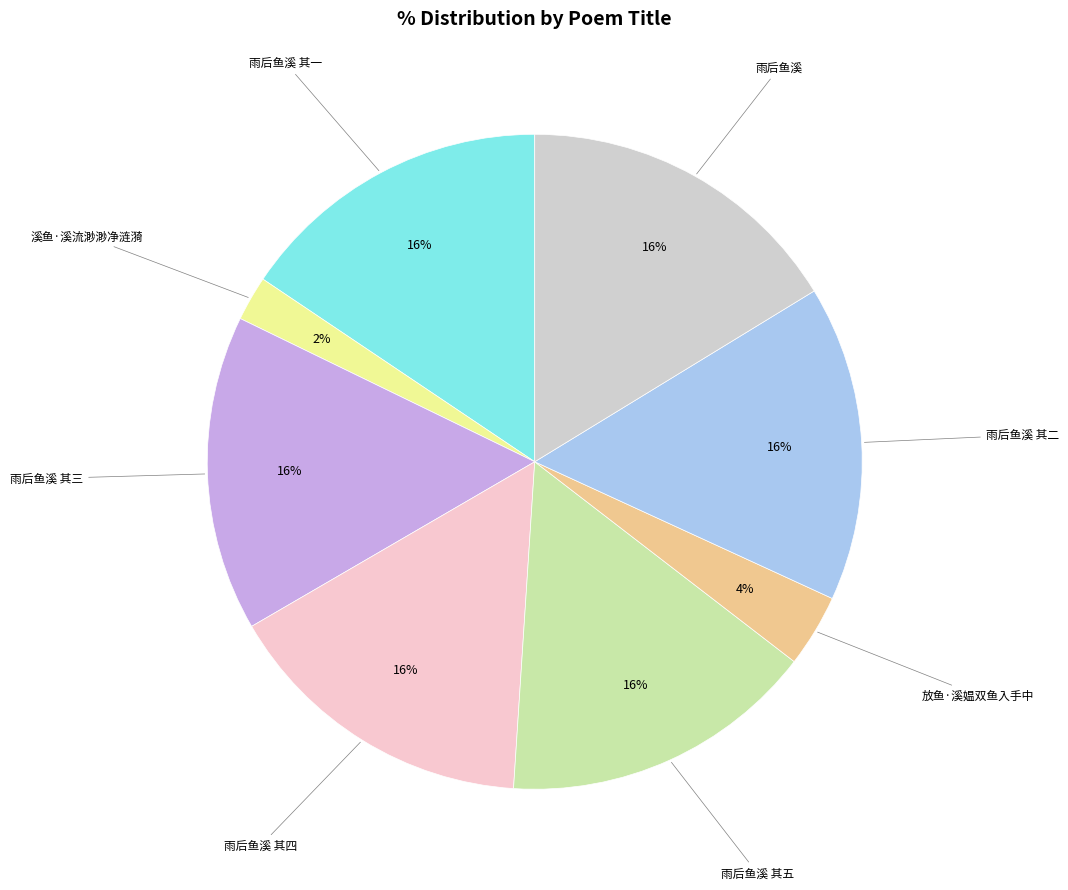

Does any single category account for the majority?

No